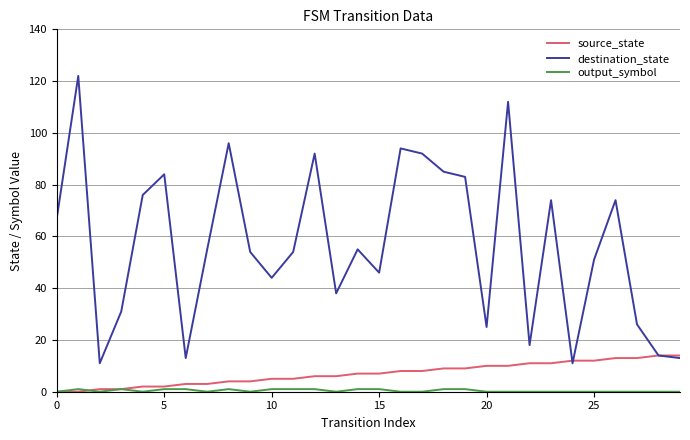

Which series has the largest range (max minus min)?

destination_state